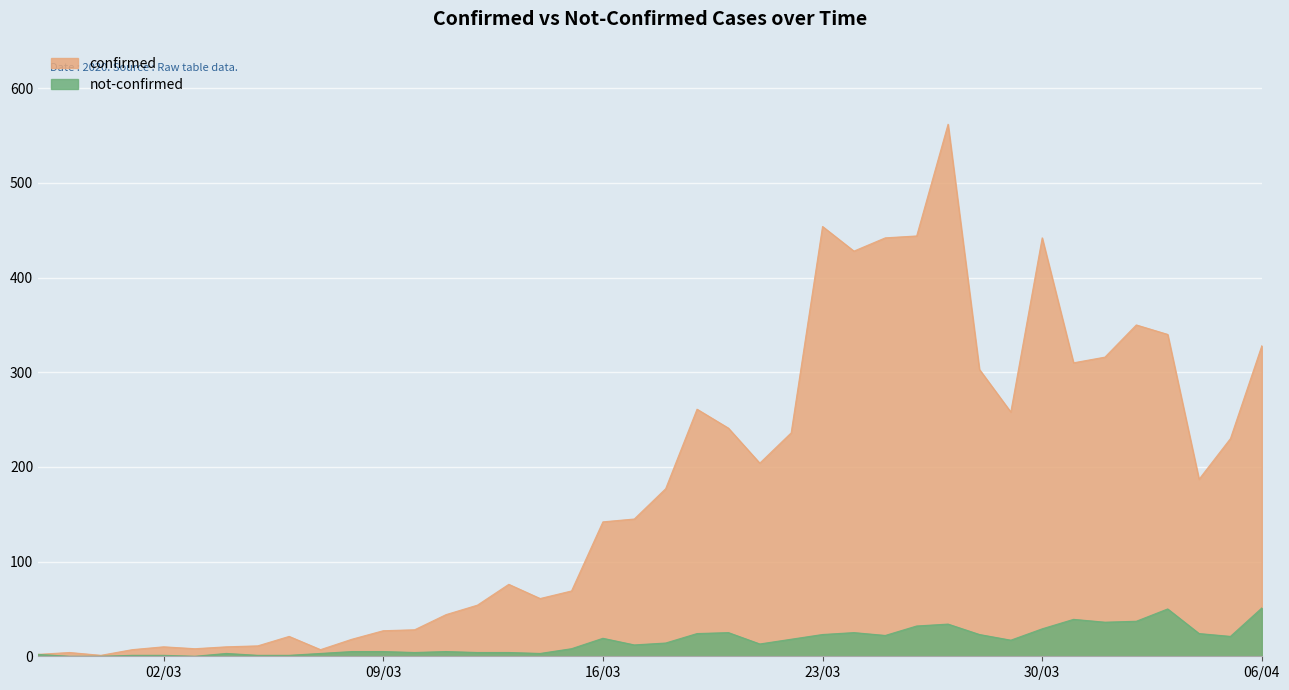

What is the maximum value for not-confirmed?

51